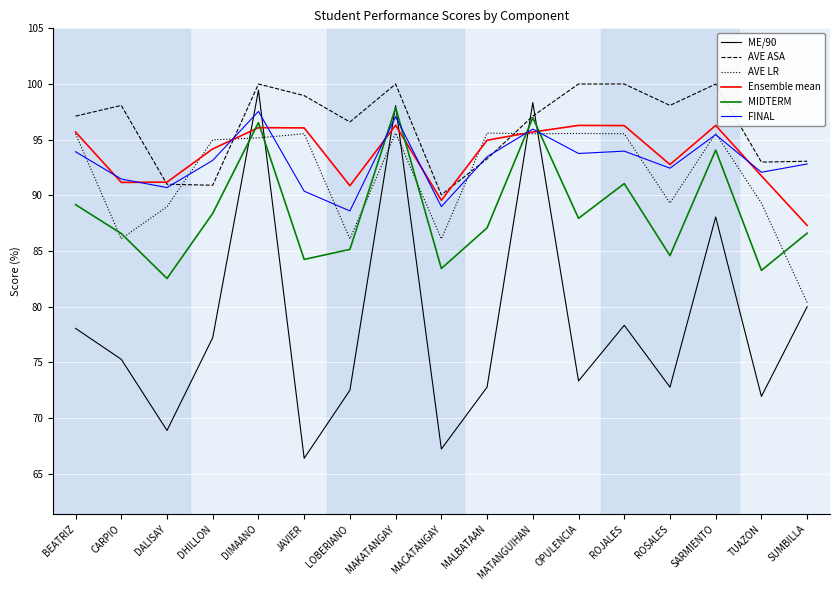

What is the difference between the maximum and minimum values in the FINAL series?

8.9